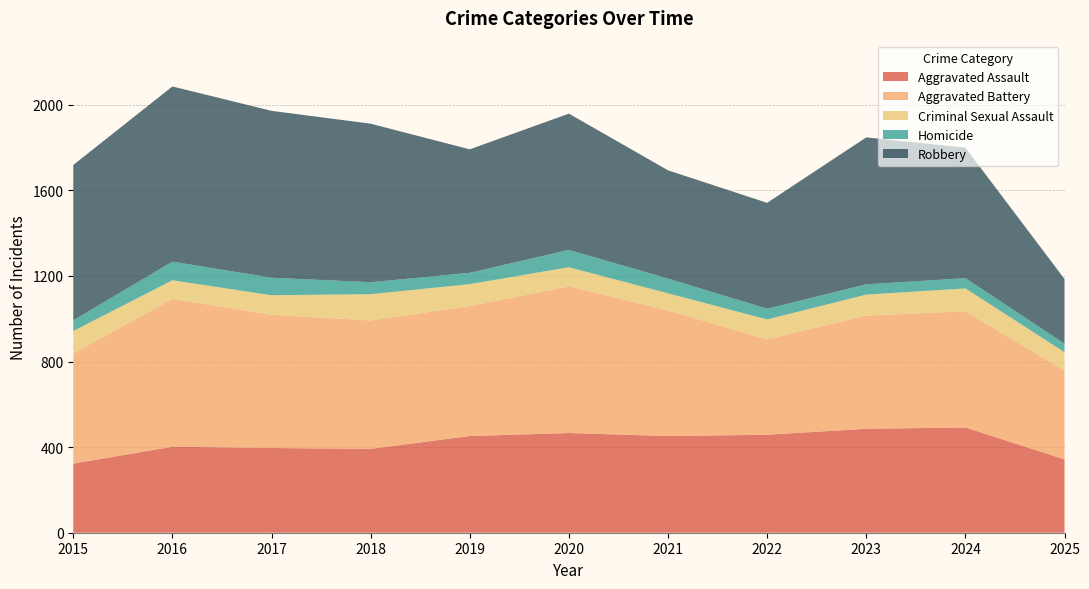

Reading left to right, extract all data points from this chart.

Aggravated Assault: 2015=323	2016=402	2017=396	2018=392	2019=452	2020=466	2021=452	2022=458	2023=486	2024=492	2025=343
Aggravated Battery: 2015=515	2016=691	2017=623	2018=600	2019=608	2020=686	2021=587	2022=446	2023=529	2024=543	2025=415
Criminal Sexual Assault: 2015=105	2016=87	2017=91	2018=123	2019=102	2020=89	2021=80	2022=93	2023=98	2024=107	2025=86
Homicide: 2015=50	2016=87	2017=82	2018=56	2019=53	2020=81	2021=69	2022=50	2023=48	2024=48	2025=40
Robbery: 2015=726	2016=819	2017=780	2018=741	2019=577	2020=637	2021=506	2022=495	2023=687	2024=610	2025=302